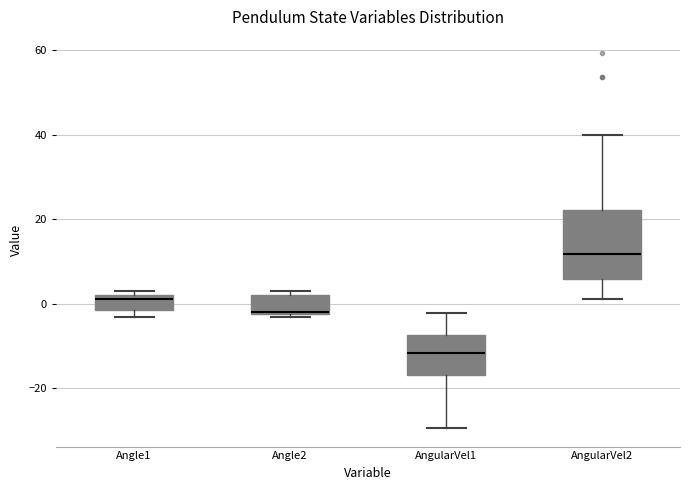

Reading left to right, transcribe this box plot: for each box, give where its median line is, the range the box spans, and where its two whiskers end, as read against the y-axis. The values are not printed on the chart, so give them approximately, as read against the axis.

Angle1: median 2 (just below the box's upper edge), box -2 to 2, whiskers -4 to 4
Angle2: median -2, box -2 to 2, whiskers -4 to 4
AngularVel1: median -12, box -16 to -8, whiskers -30 to -2
AngularVel2: median 12, box 6 to 22, whiskers 2 to 40